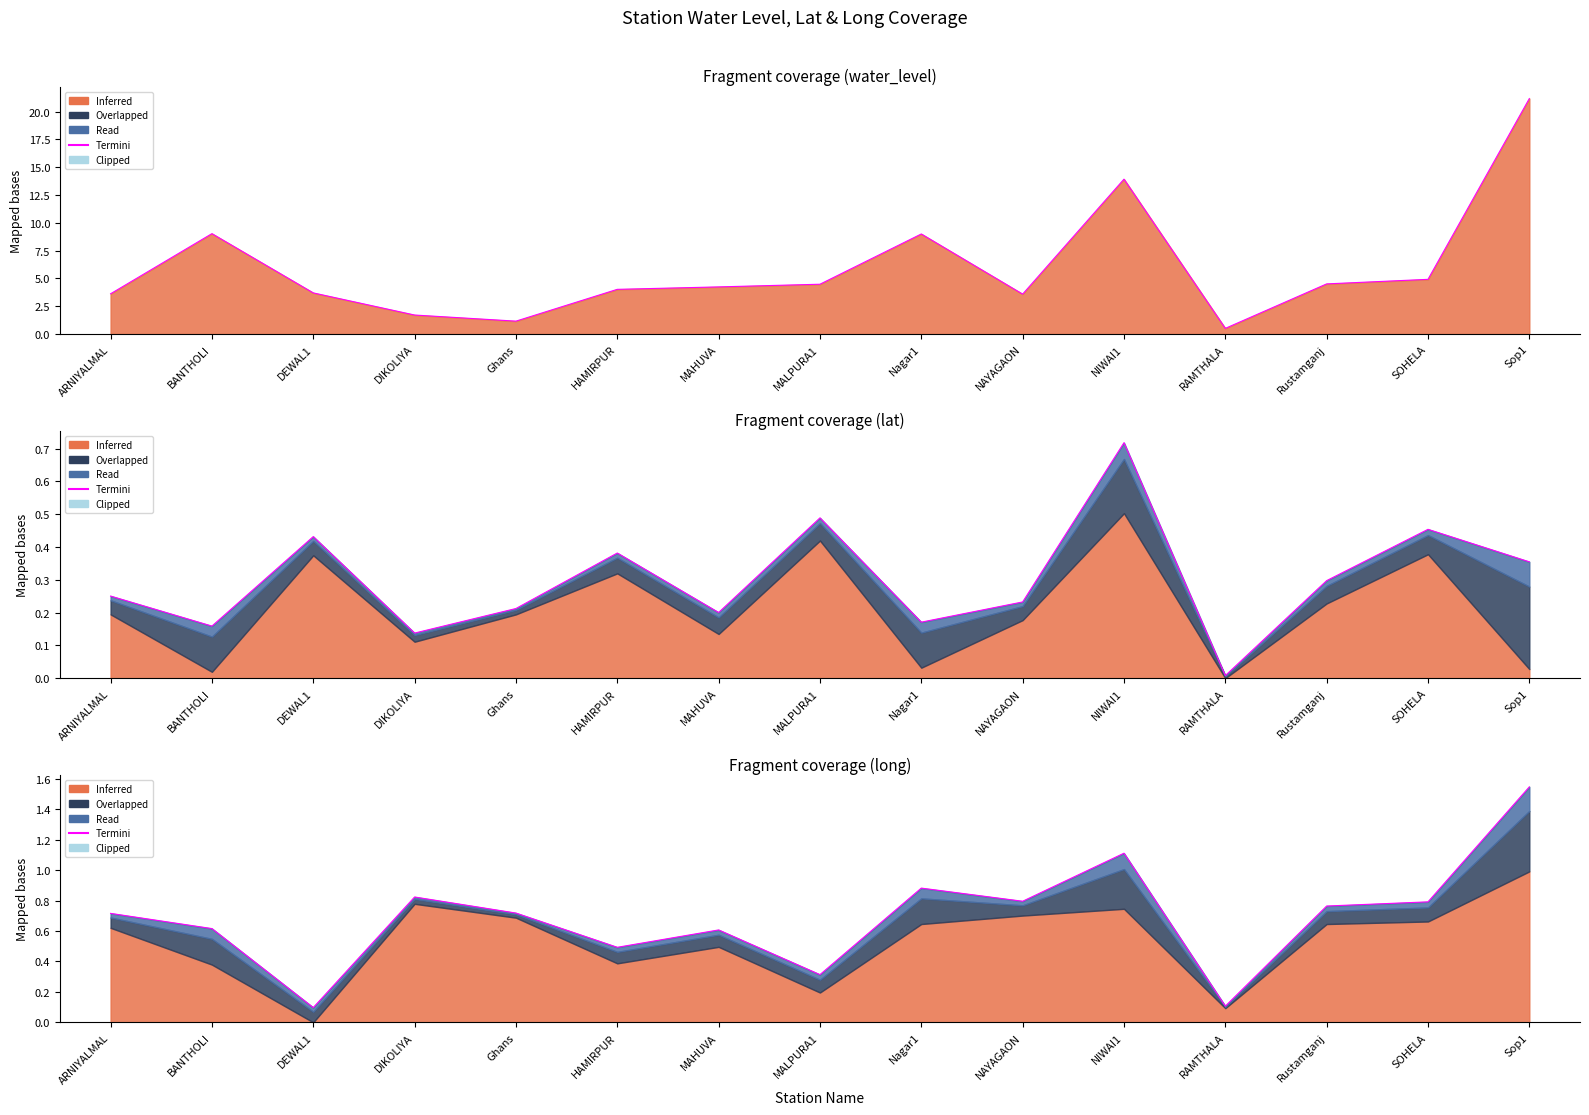

Which has a higher value, NAYAGAON or ARNIYALMAL?

NAYAGAON